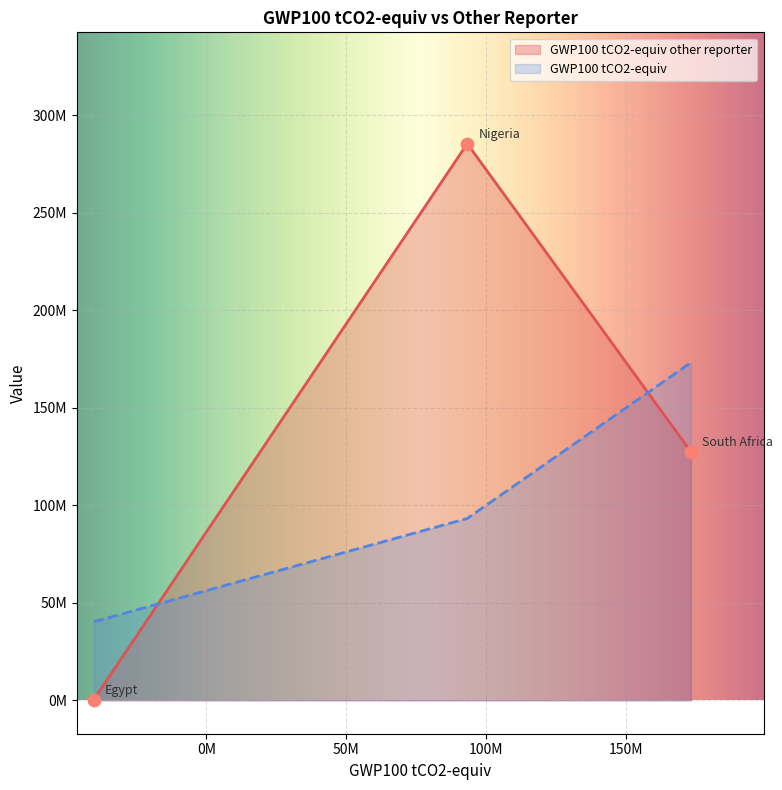

Approximately how many times larger is the value at Nigeria compared to South Africa?

2.2